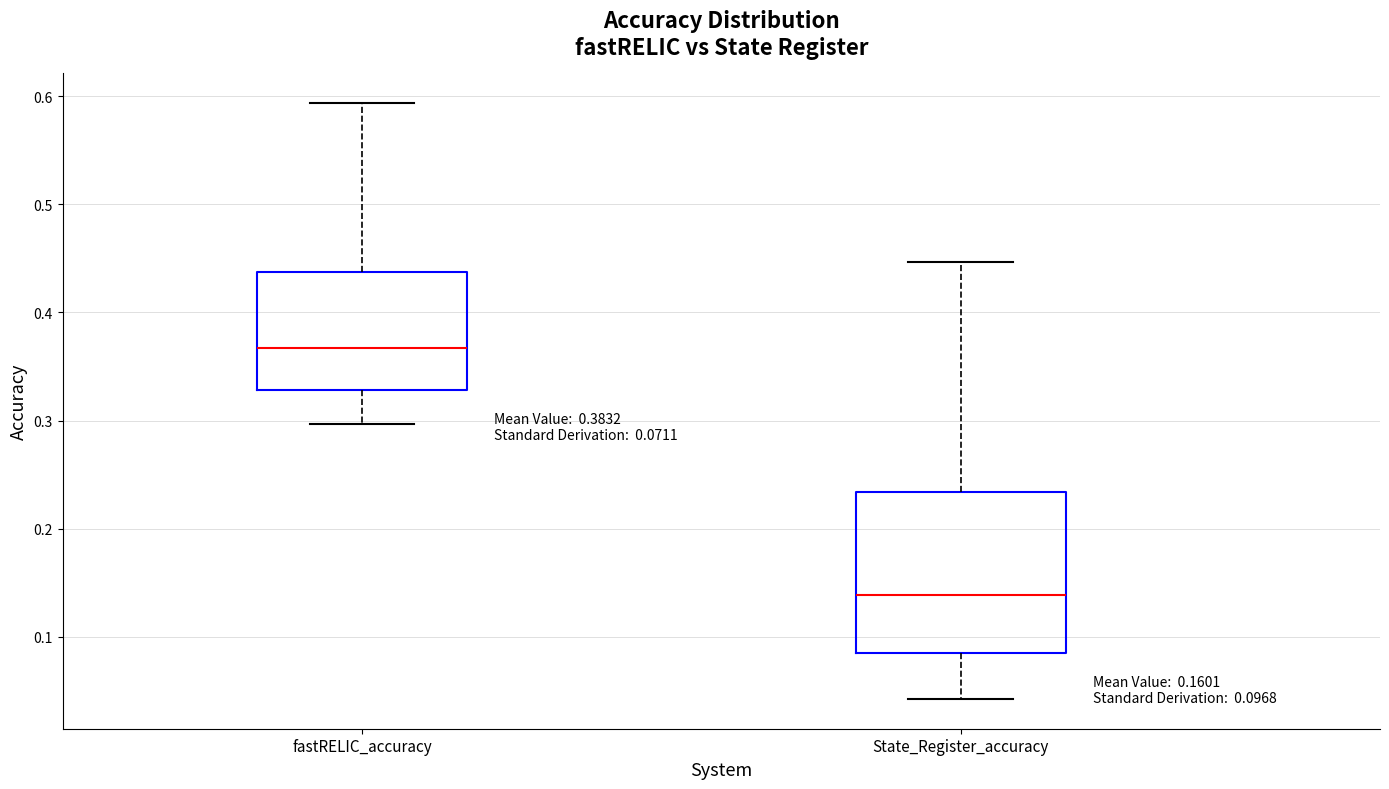

Which box is the tallest, from its lower edge to its upper edge?

State_Register_accuracy